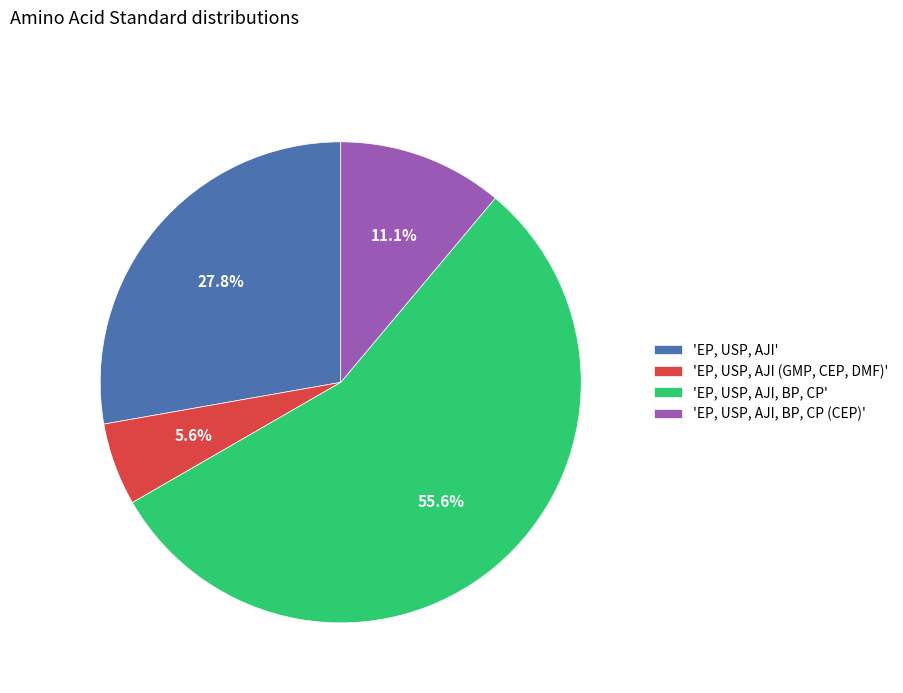

Count the number of slices in the pie.

4